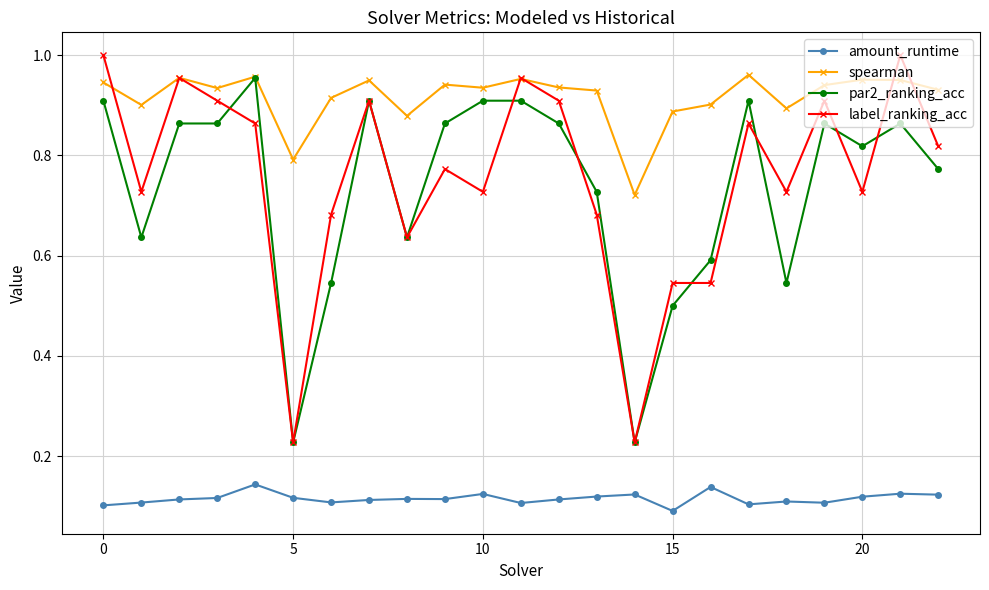

Which series has the widest spread of values?

label_ranking_acc